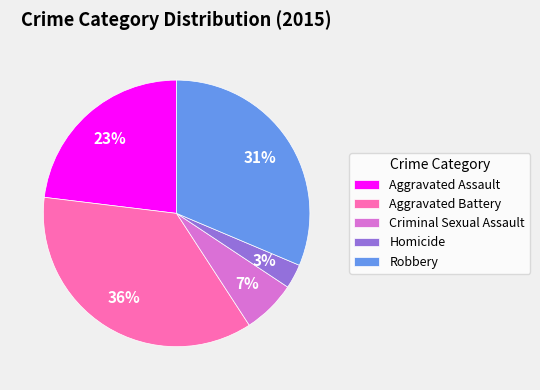

Count the number of slices in the pie.

5